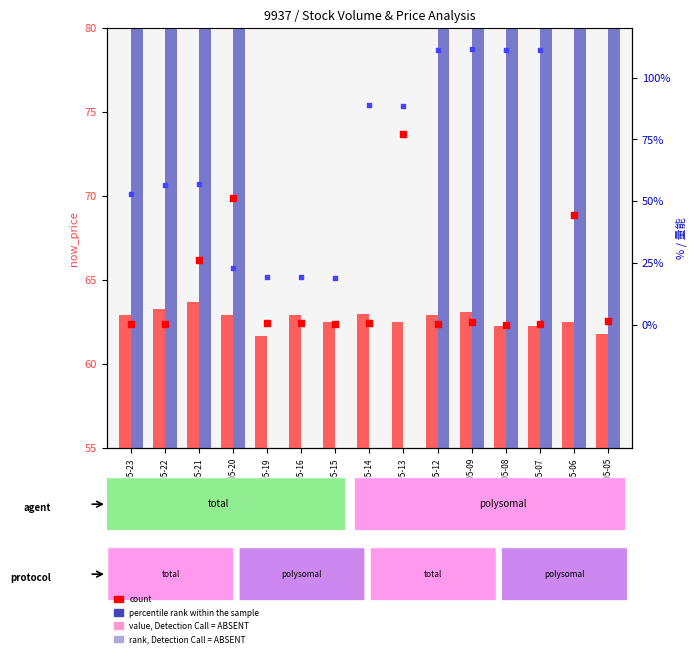

What is the total value across all series at 2025-05-13?

256.7